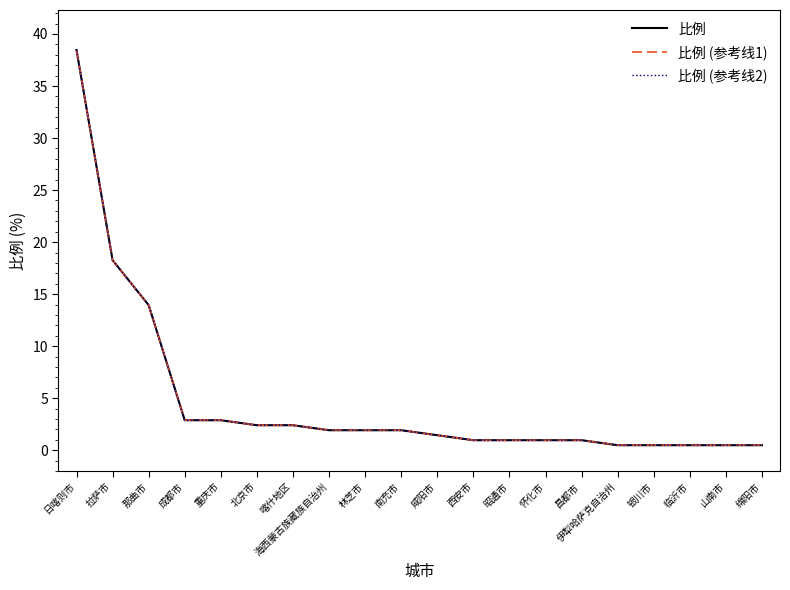

What is the difference between the 比例 (参考线1) values at 怀化市 and 拉萨市?

17.3